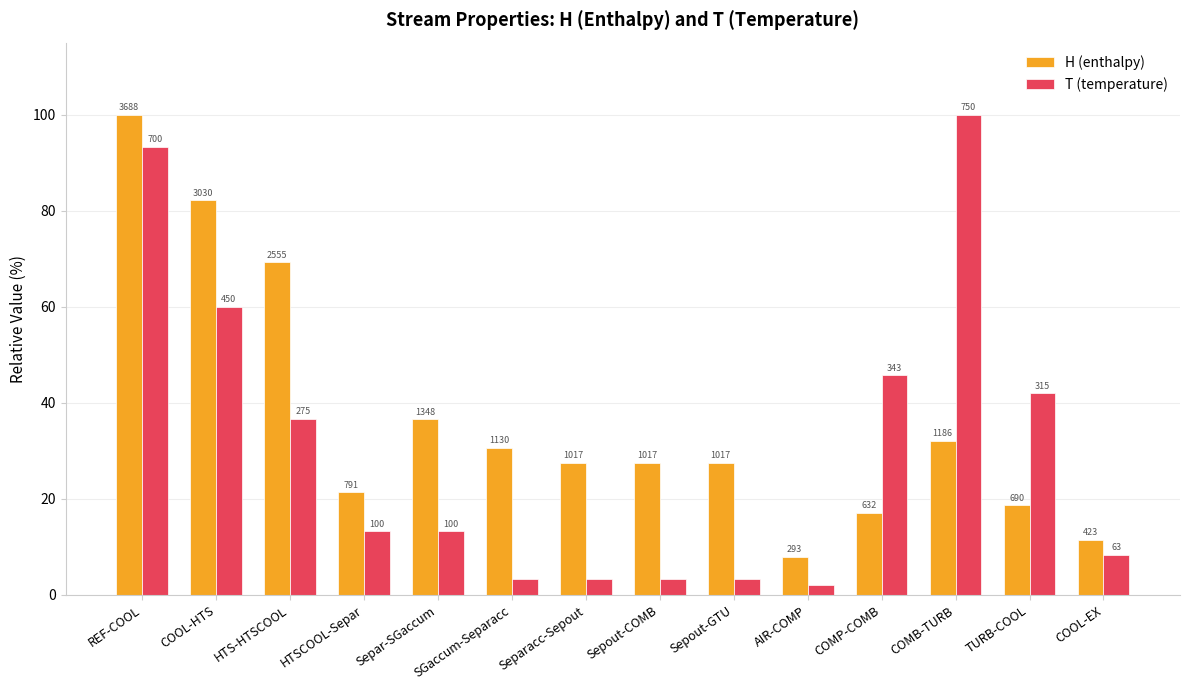

Does the chart contain stacked bars?

No